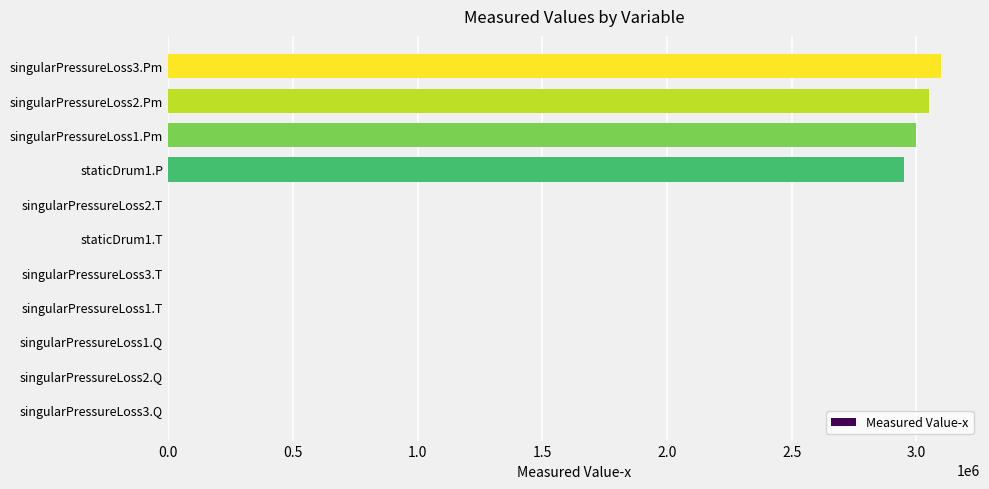

What is the maximum value shown in the chart?

3100000.0